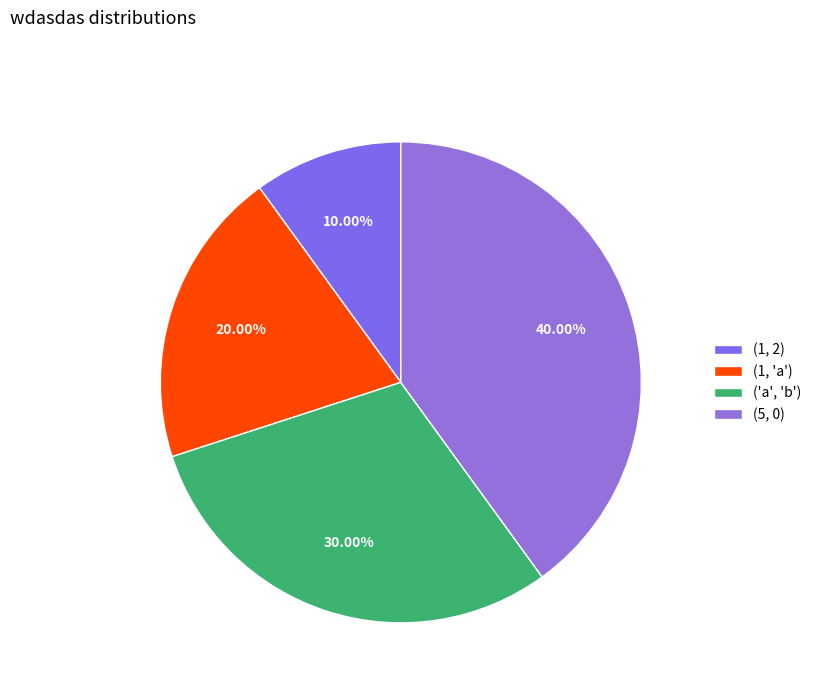

Which category has the smallest portion of the pie?

(1, 2)